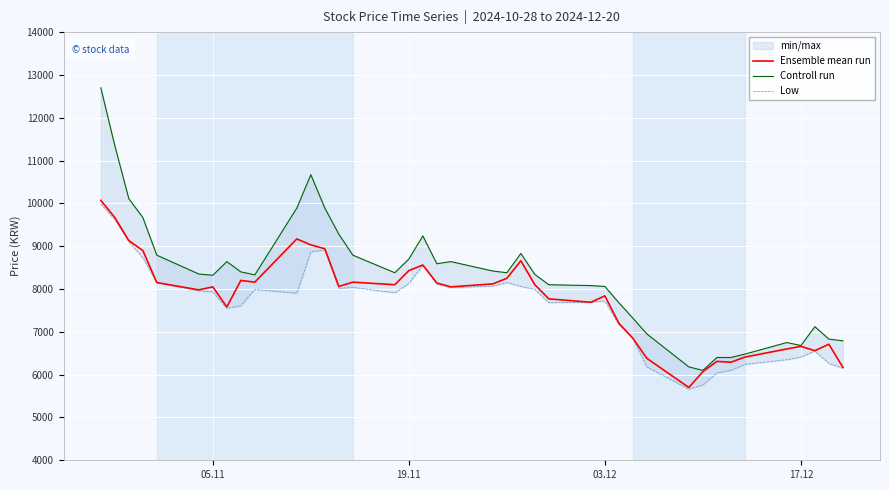

What is the highest value of the Ensemble mean run series?

10070